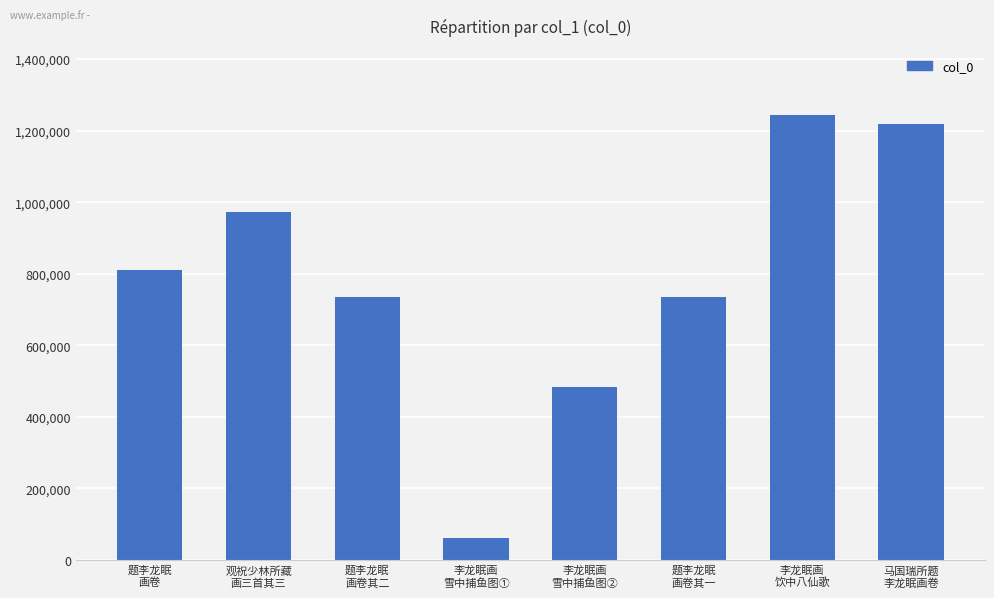

Approximately how many times larger is the value at 题李龙眠
画卷其二 compared to 题李龙眠
画卷其一?

1.0